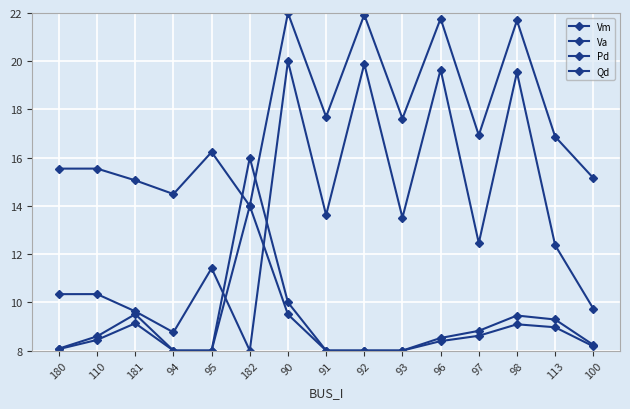

How many values in the Va series are below 12?

7